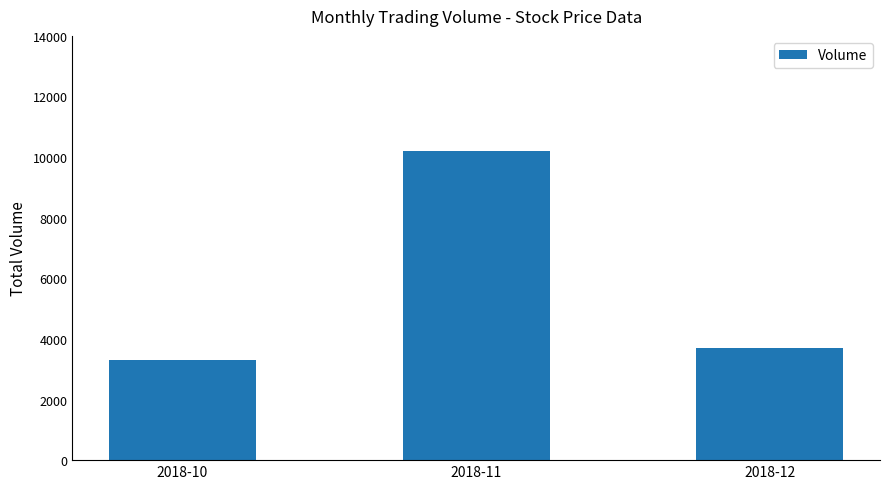

List the labels in order of value, largest first.

2018-11, 2018-12, 2018-10